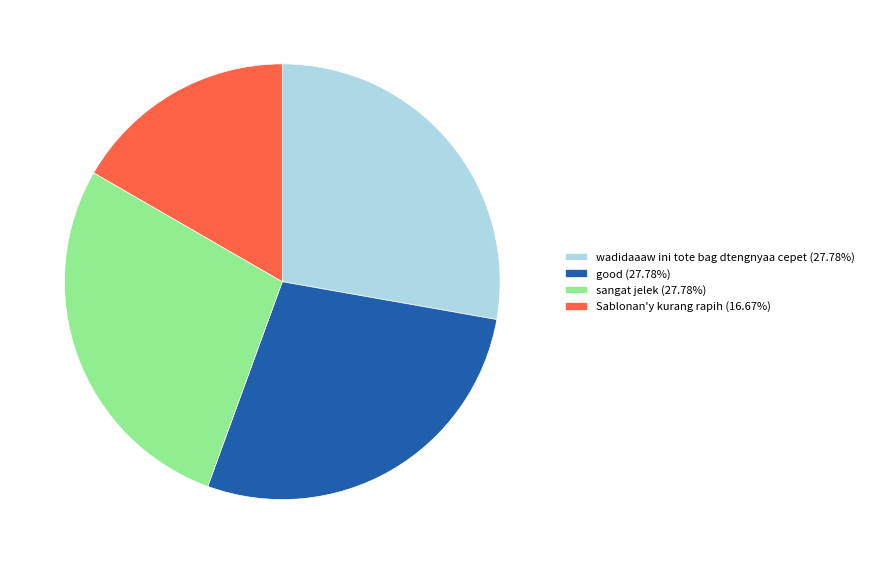

What is the ratio of the value at good (27.78%) to the value at Sablonan'y kurang rapih (16.67%)?

1.7